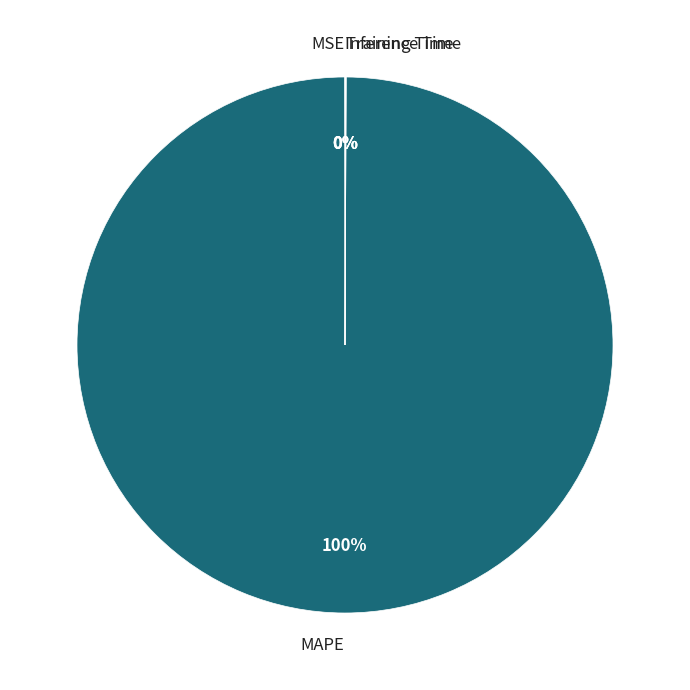

What percentage is the MAPE slice, to the nearest percent?

100%